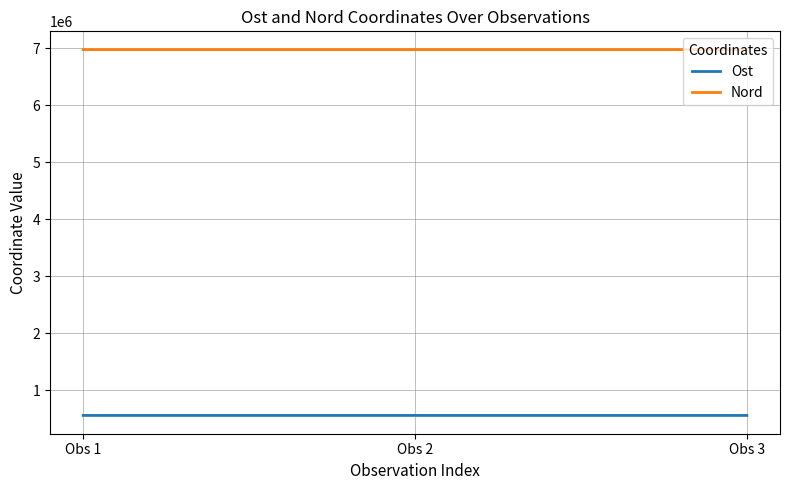

The value of Ost at Obs 3 is 298904.1. True or false?

False